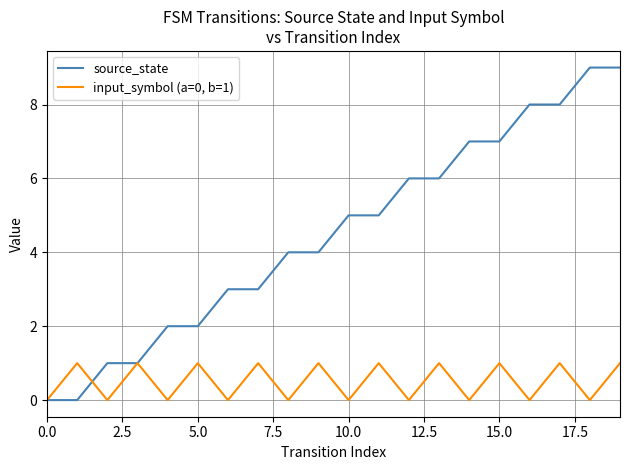

List the series in order of their peak value, lowest first.

input_symbol (a=0, b=1), source_state